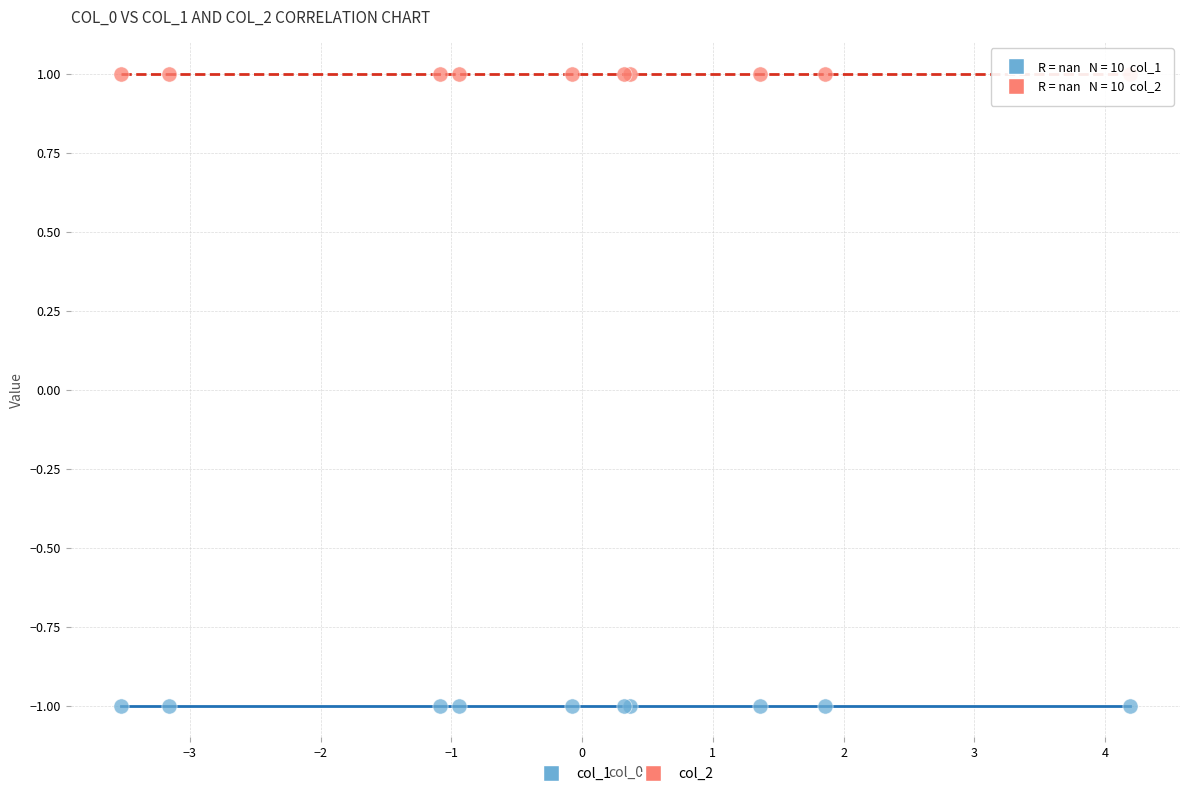

Which series contains the lowest Y value?

col_1